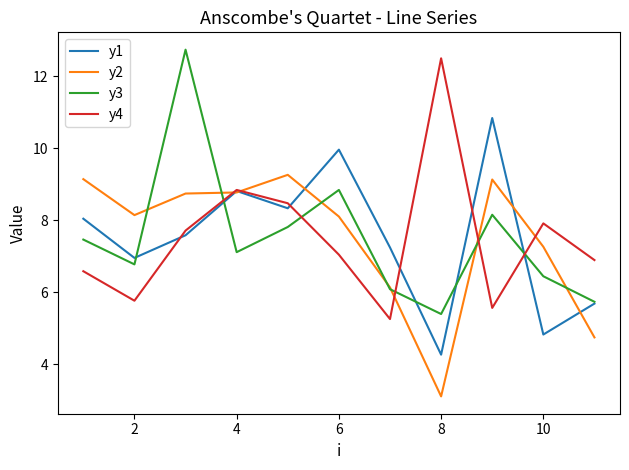

True or false: y3 and y4 intersect in this chart.

True